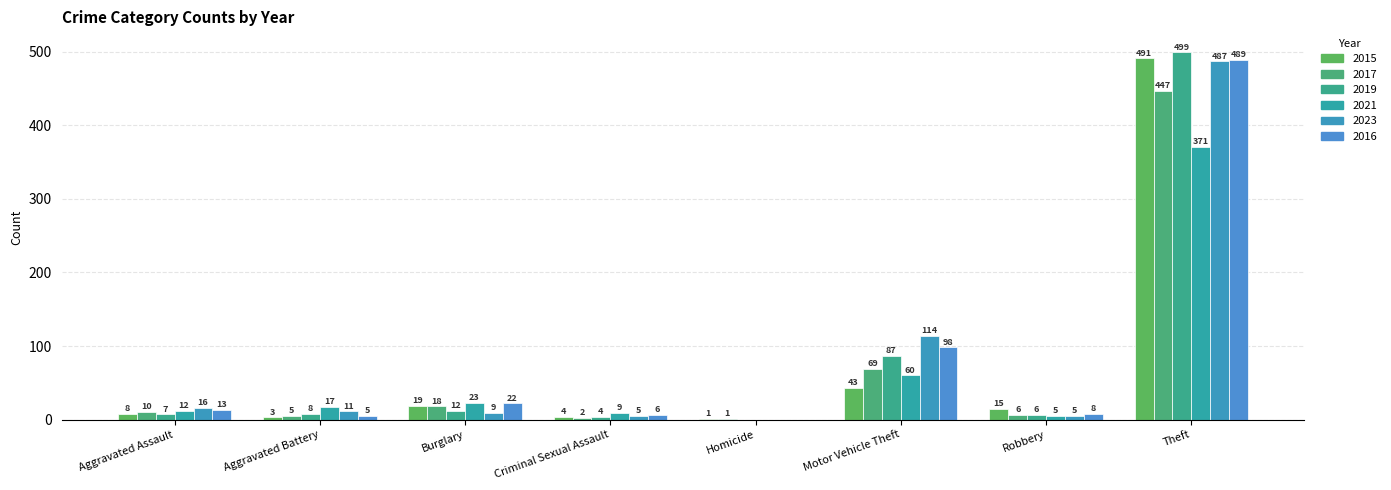

Reading left to right, extract all data points from this chart.

2015: 8	3	19	4	1	43	15	491
2017: 10	5	18	2	1	69	6	447
2019: 7	8	12	4	0	87	6	499
2021: 12	17	23	9	0	60	5	371
2023: 16	11	9	5	0	114	5	487
2016: 13	5	22	6	0	98	8	489